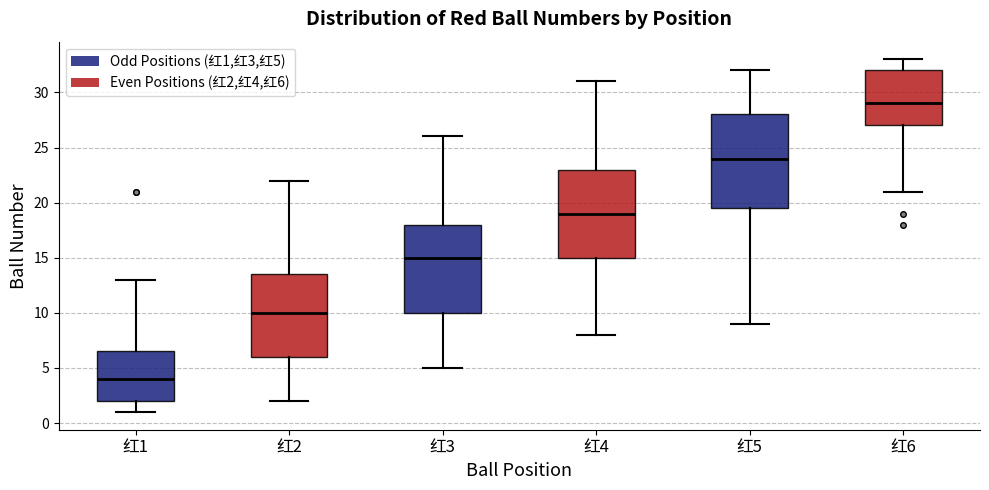

Which box has the highest median line?

红6